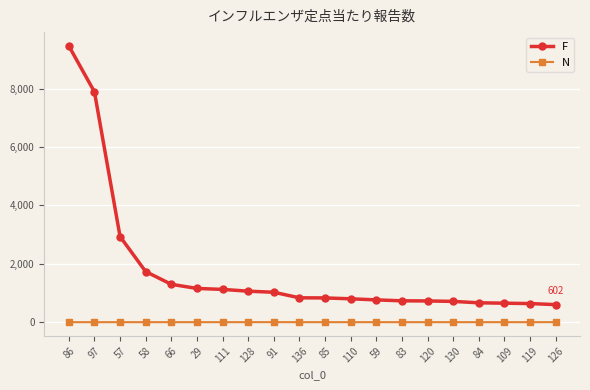

What is the label of the 20th point from the right?

86